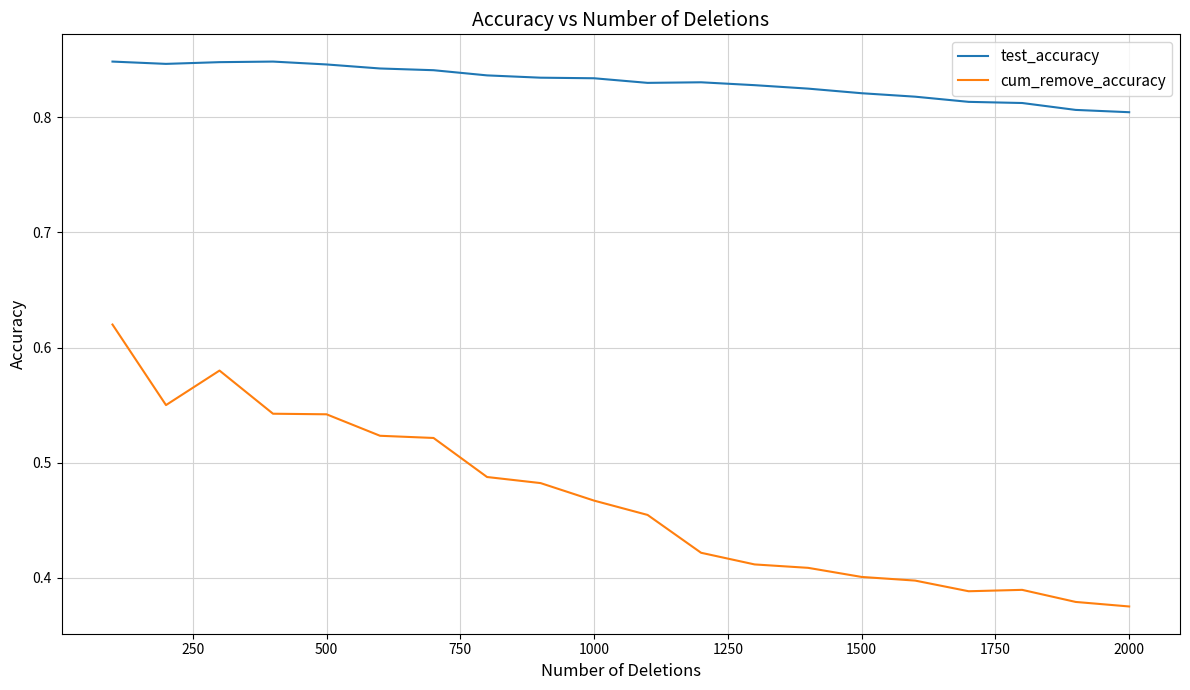

Which series has the largest total across all categories?

test_accuracy